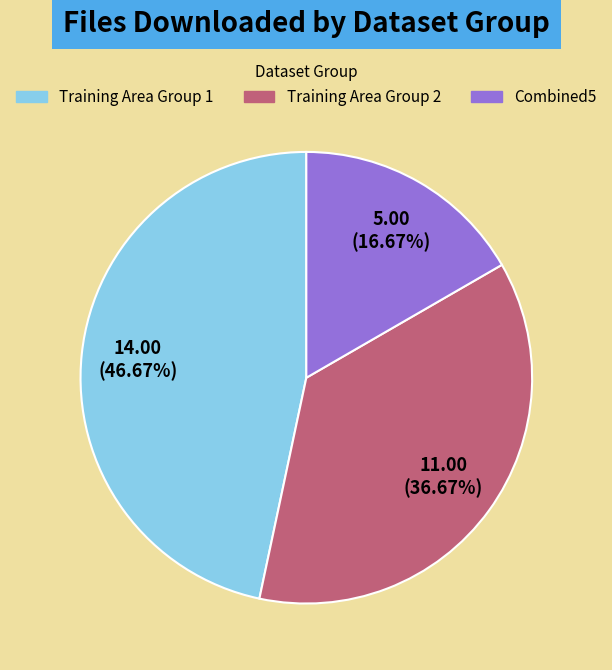

Is there a majority slice in this chart?

No